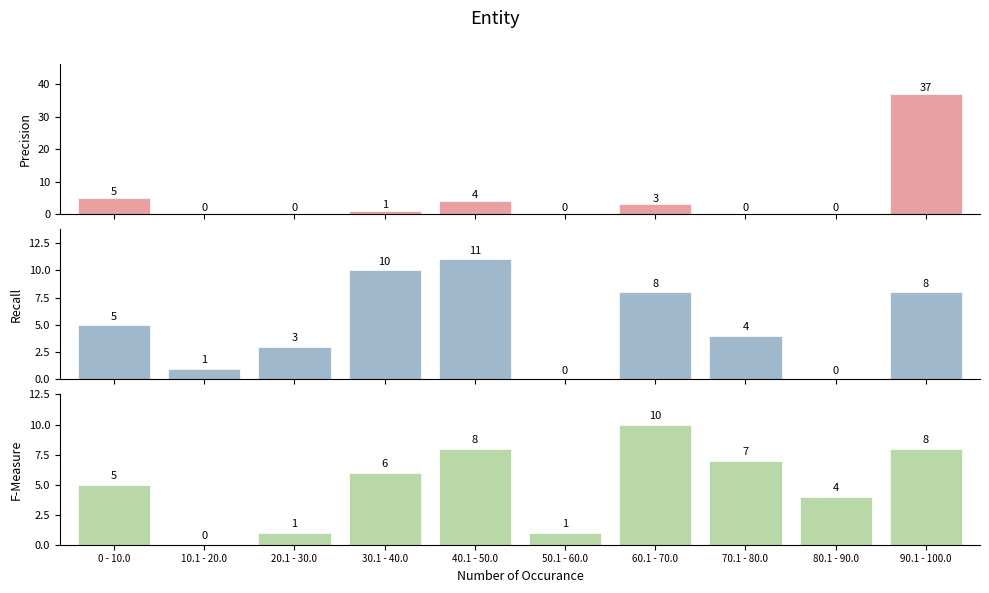

True or false: Precision has a value of 24 at 10.1 - 20.0.

False